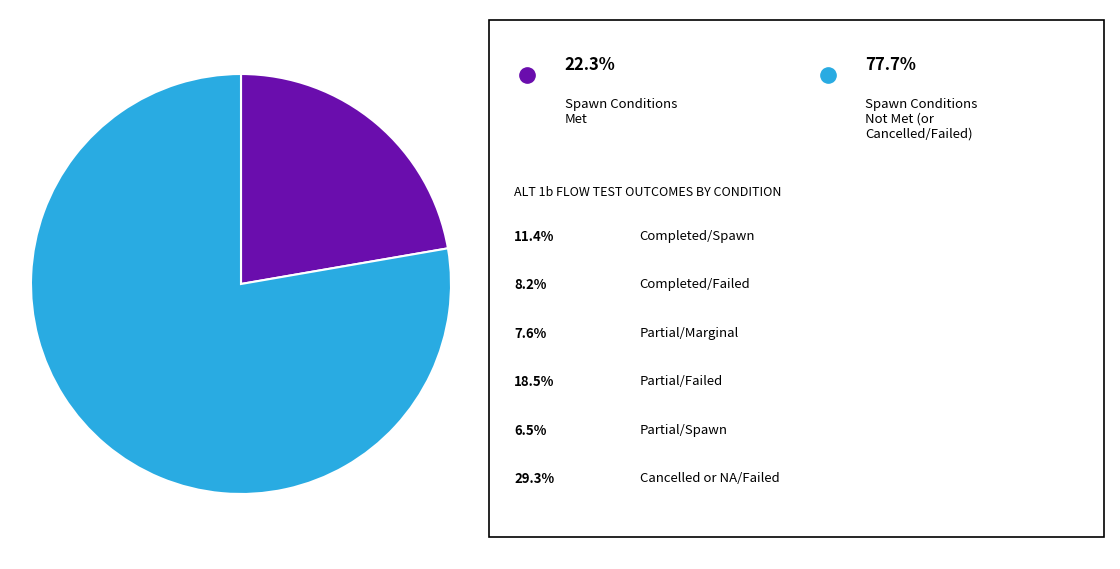

Is there a majority slice in this chart?

Yes